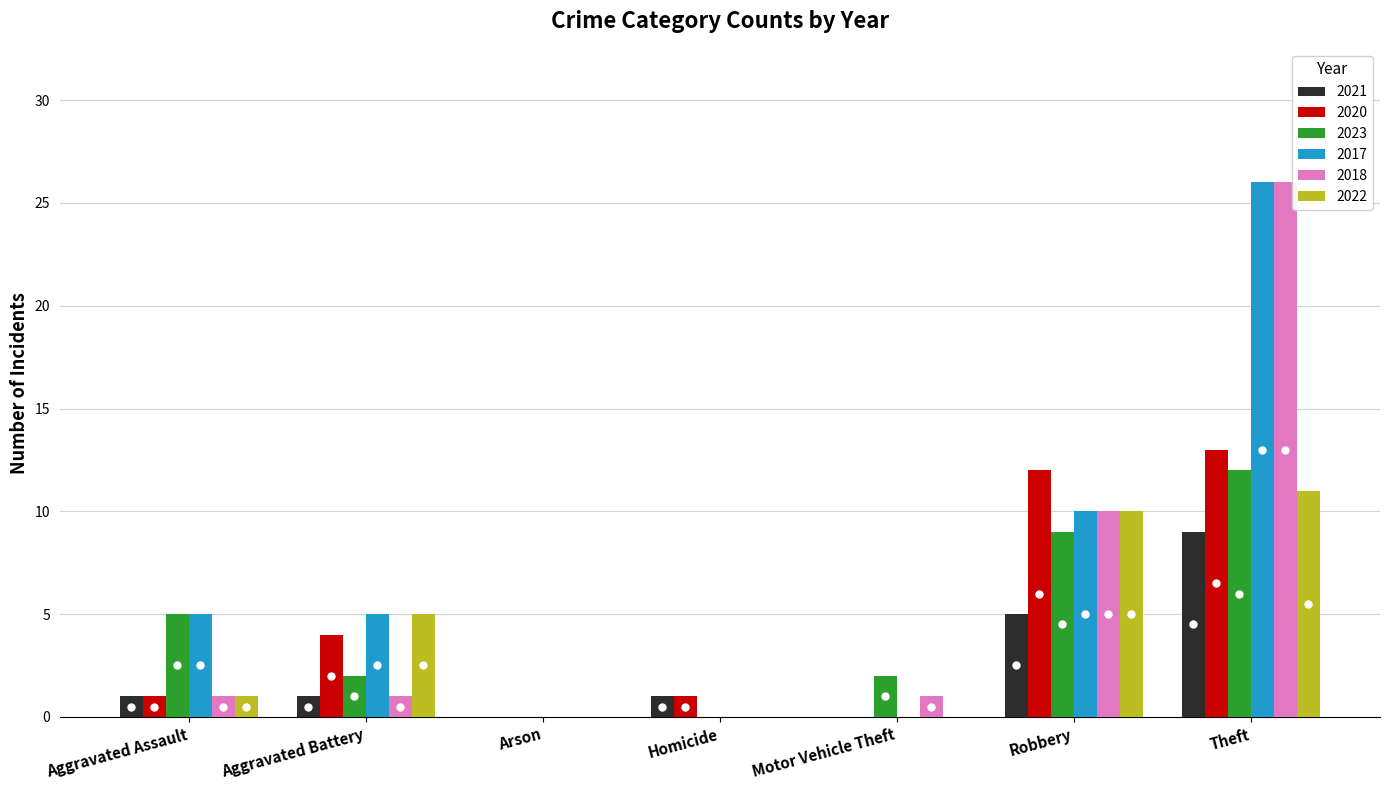

What is the sum of the 2020 values at Homicide and Aggravated Assault?

2